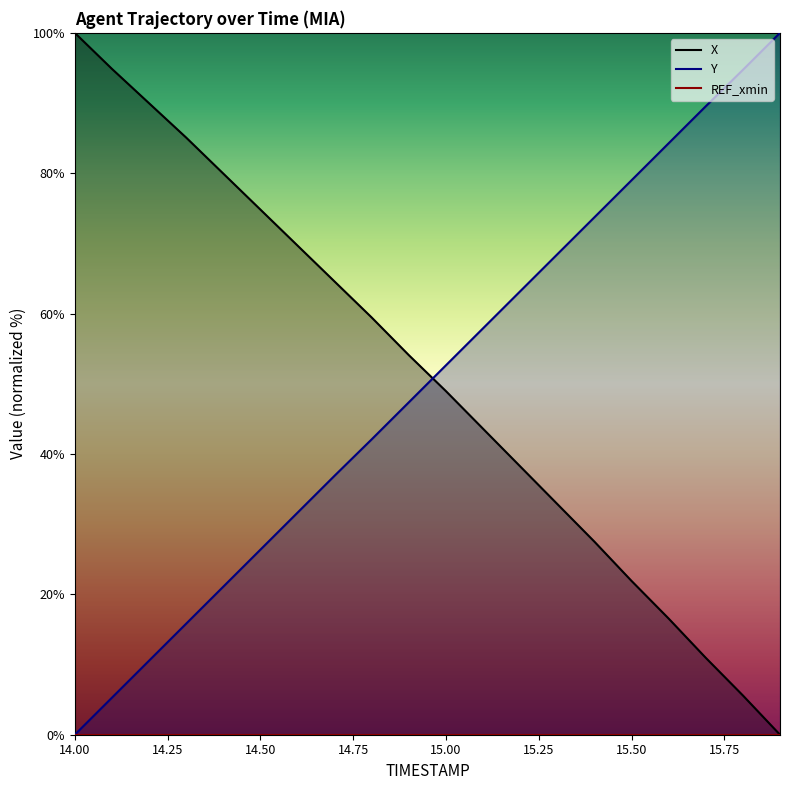

What position from the left is 14.5?

6